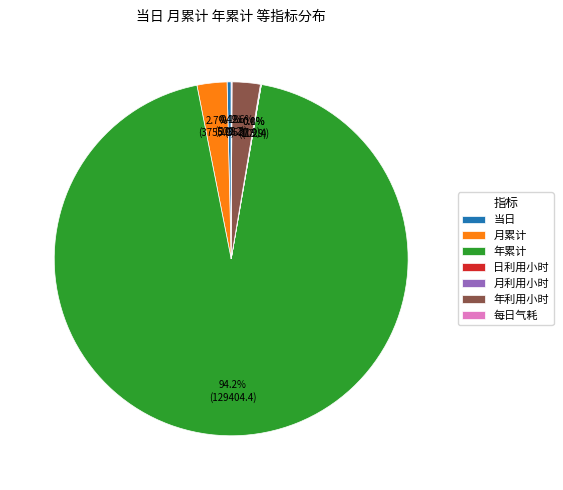

Combined, do 月累计 and 年利用小时 account for over 50%?

No